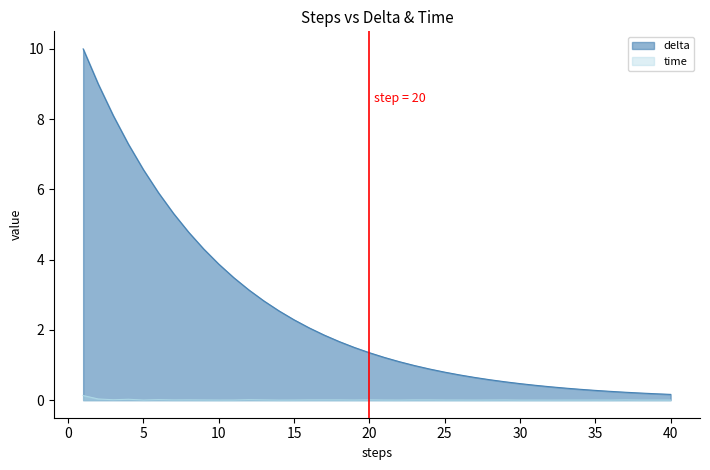

Which series has the largest range (max minus min)?

delta